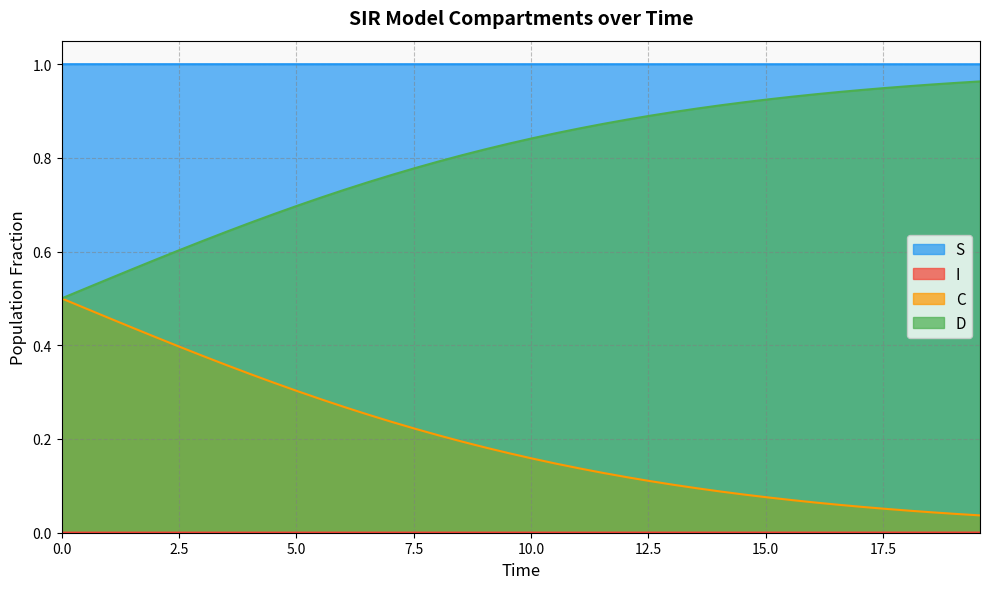

True or false: D and I cross at least once.

False